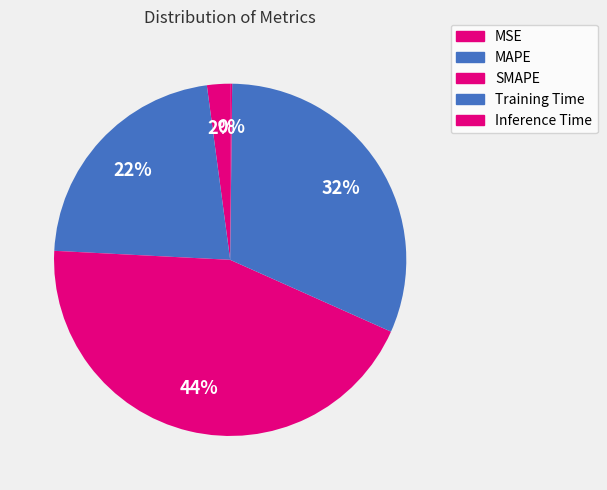

Is the sum of MAPE and SMAPE greater than half?

Yes